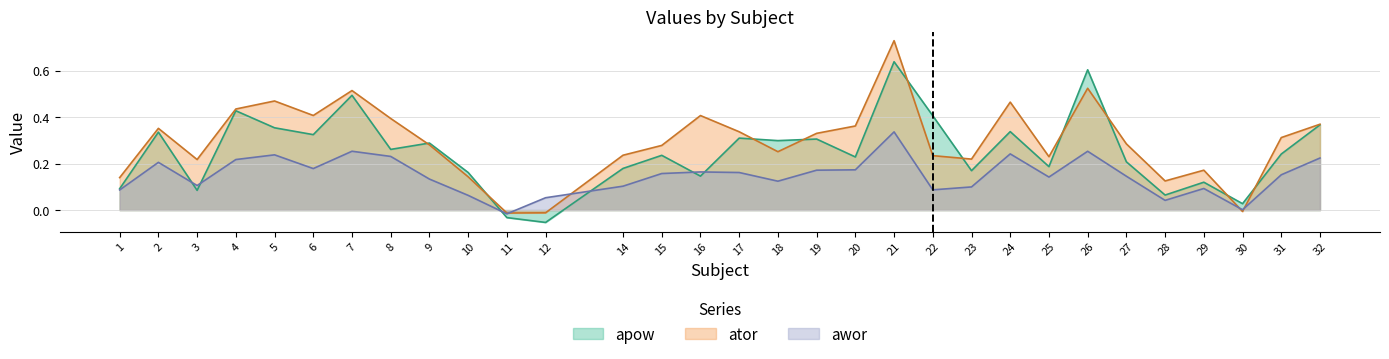

Which series changed the most between 17 and 20?

apow